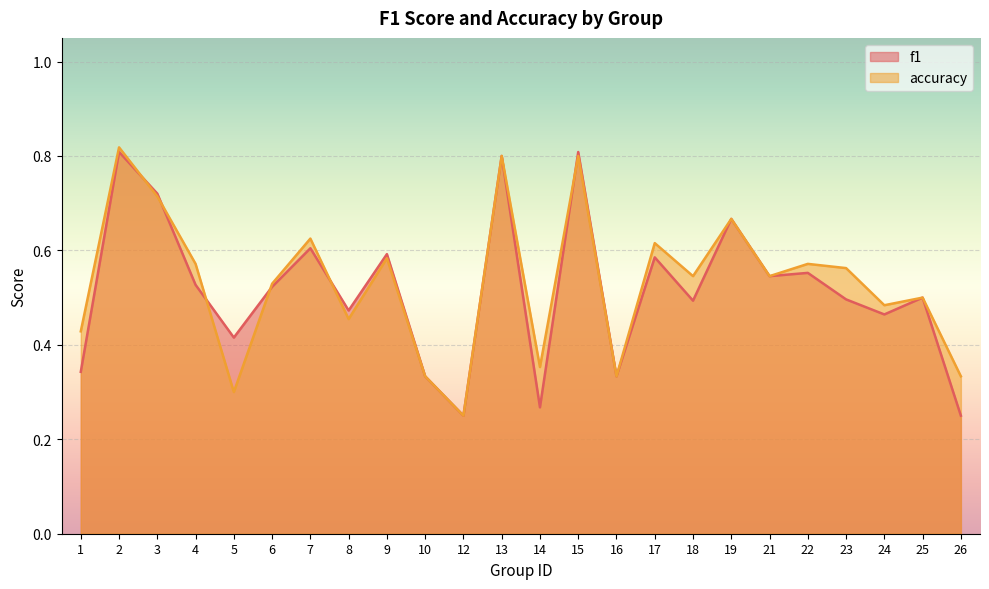

At which label does accuracy reach its minimum?

12